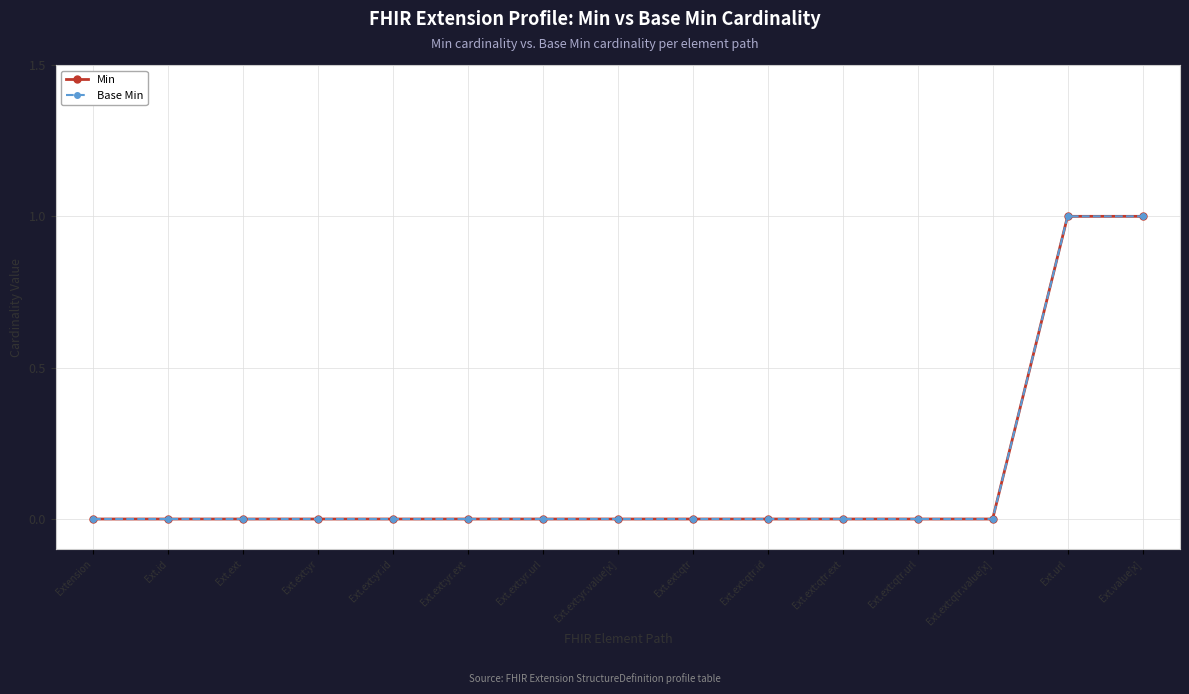

True or false: Base Min and Min intersect in this chart.

False